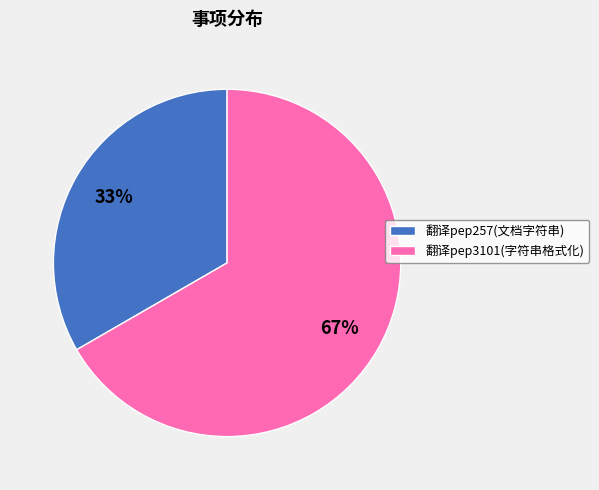

Is it true that 翻译pep257(文档字符串) is 33% of the pie?

True